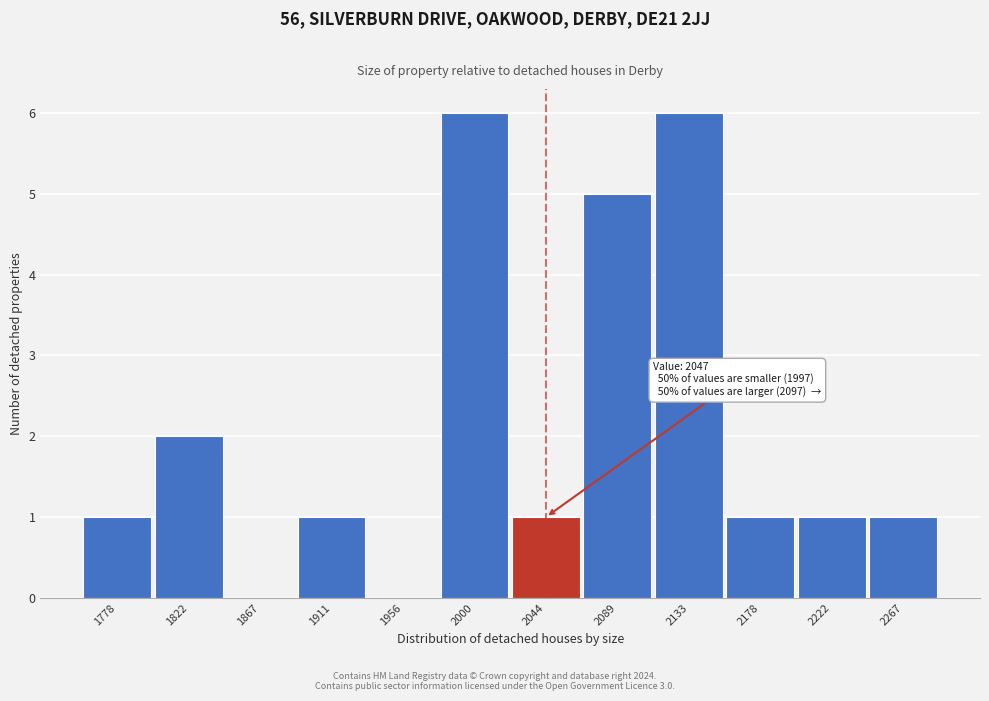

Reading left to right, transcribe all the data shown in this chart.

1778=1	1822=2	1867=0	1911=1	1956=0	2000=6	2044=1	2089=5	2133=6	2178=1	2222=1	2267=1